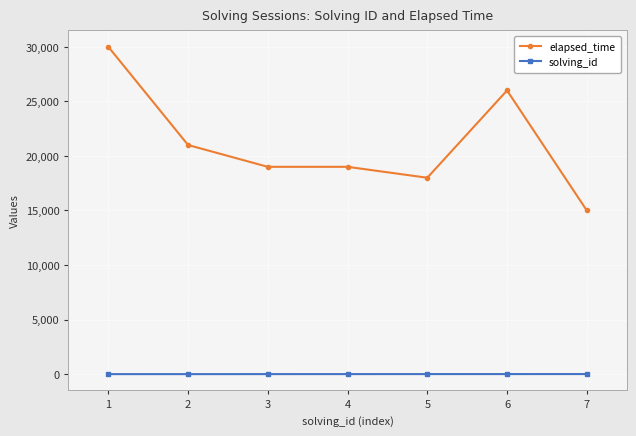

True or false: solving_id and elapsed_time intersect in this chart.

False